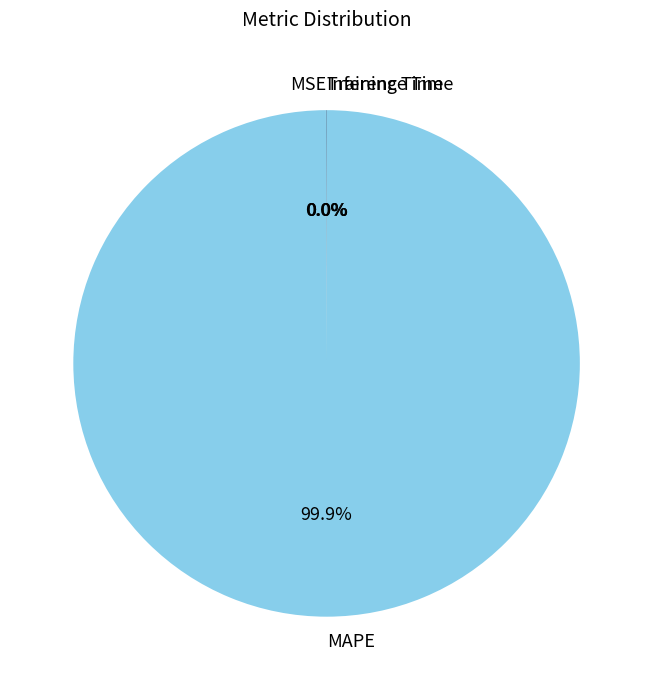

True or false: MAPE accounts for 100% of the total.

True